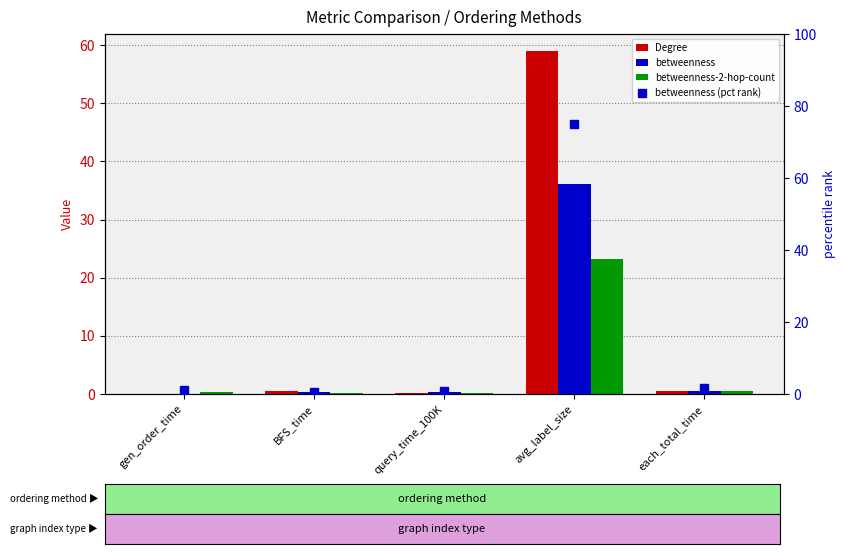

Which category has the highest value across all series?

avg_label_size